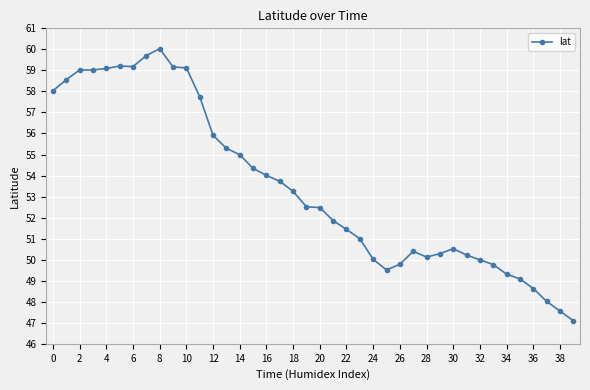

What is the maximum value shown in the chart?

60.0